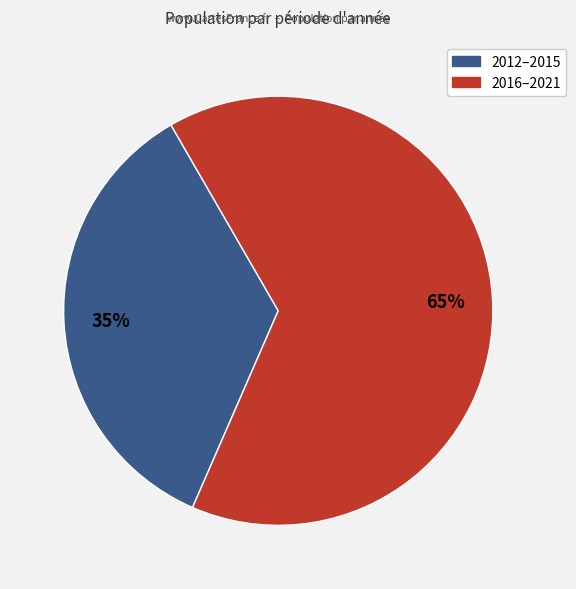

To the nearest percent, what is the difference between the largest and smallest slice percentages?

30%